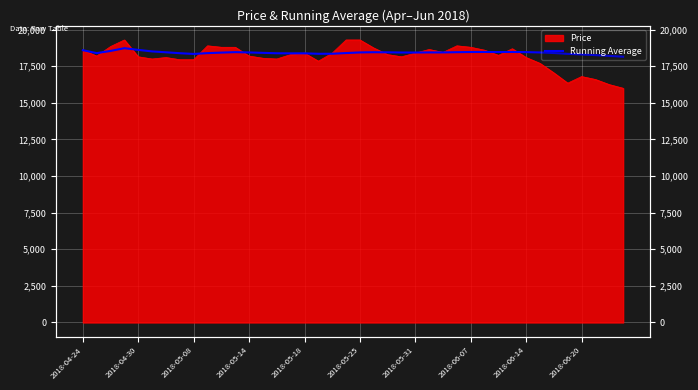

What is the average value?

18429.5